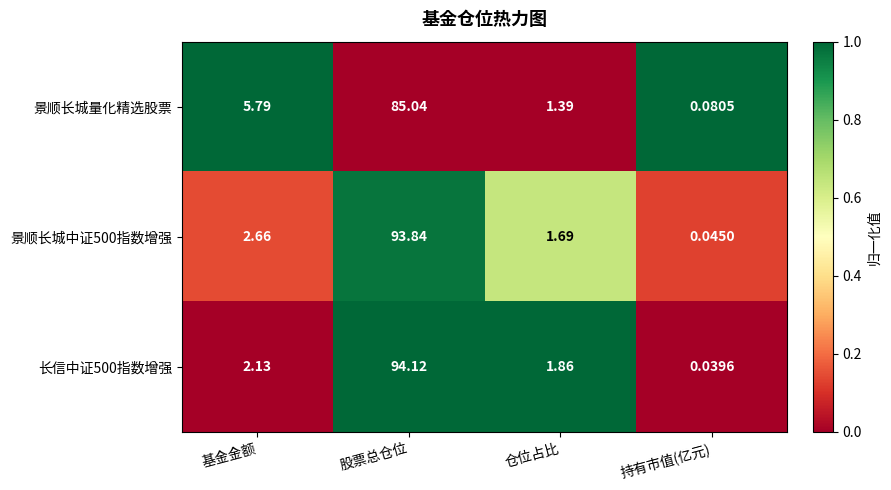

Which label corresponds to the largest value in the chart?

股票总仓位